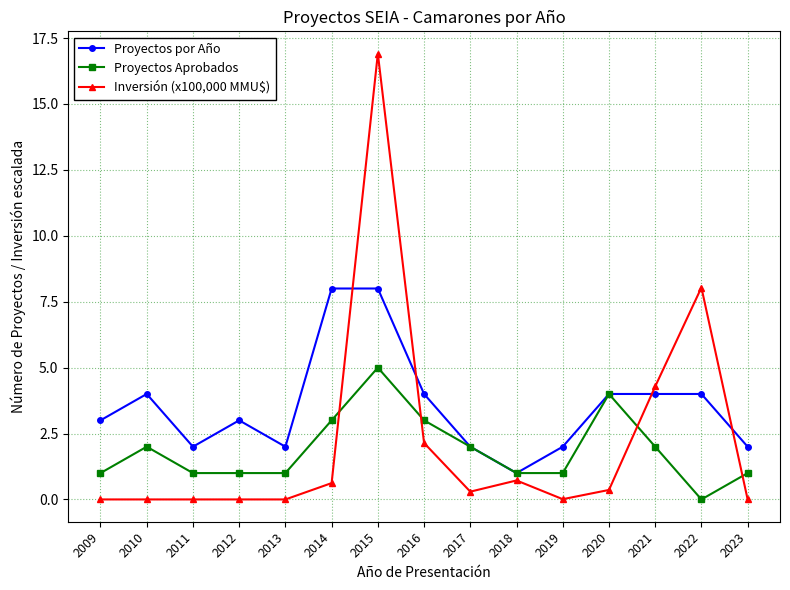

Is the value of Proyectos Aprobados at 2021 greater than the value of Proyectos por Año at 2010?

No